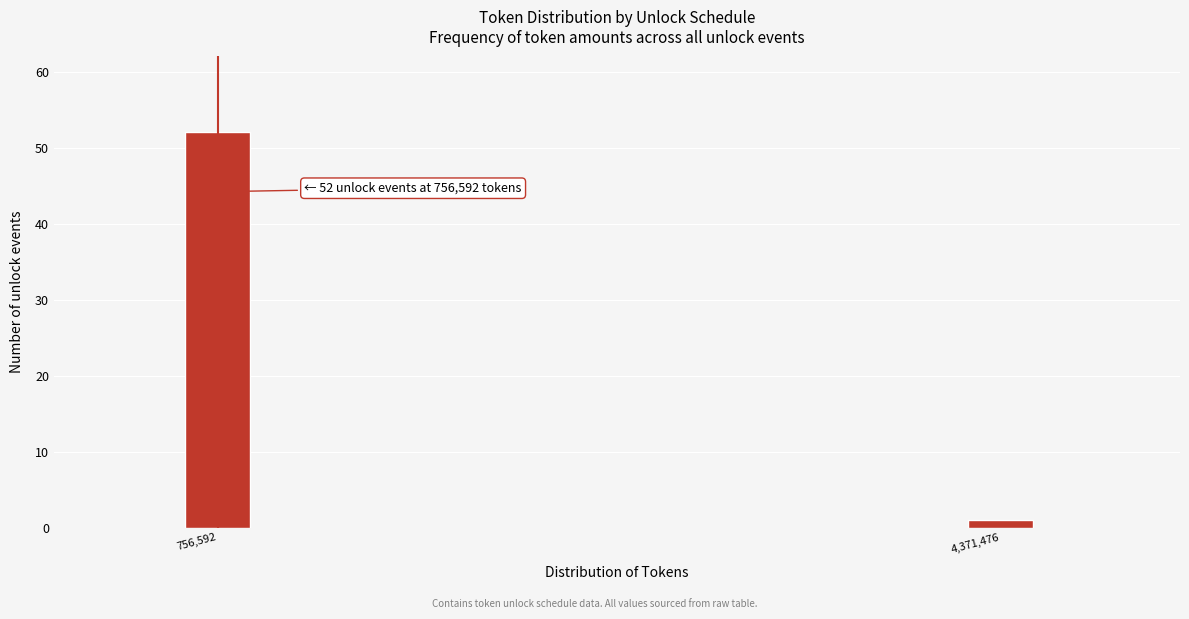

Reading left to right, extract all data points from this chart.

52	1